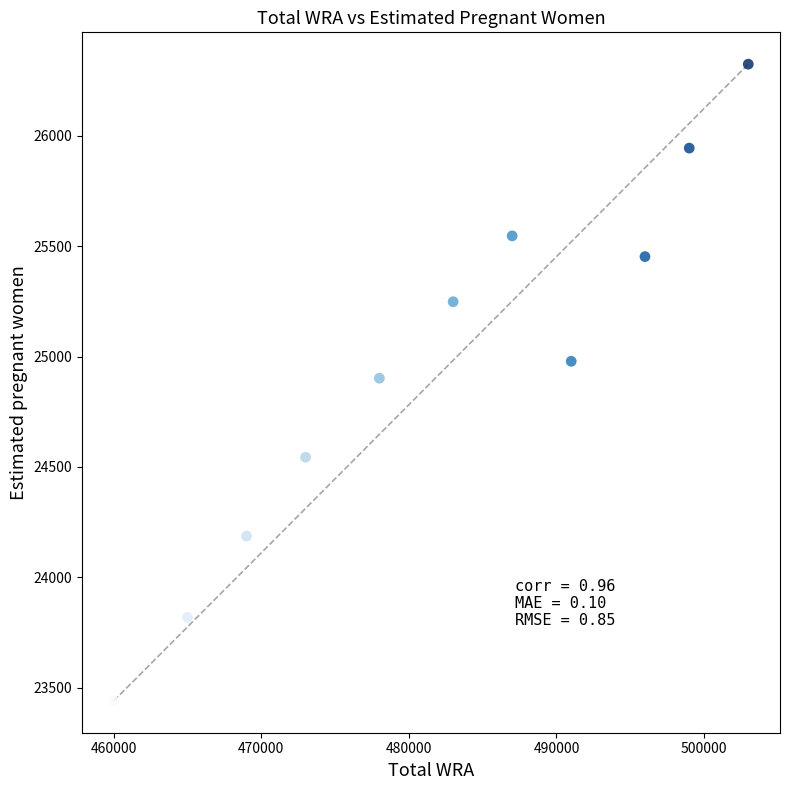

What is the range of Y values (max minus min)?

2882.1